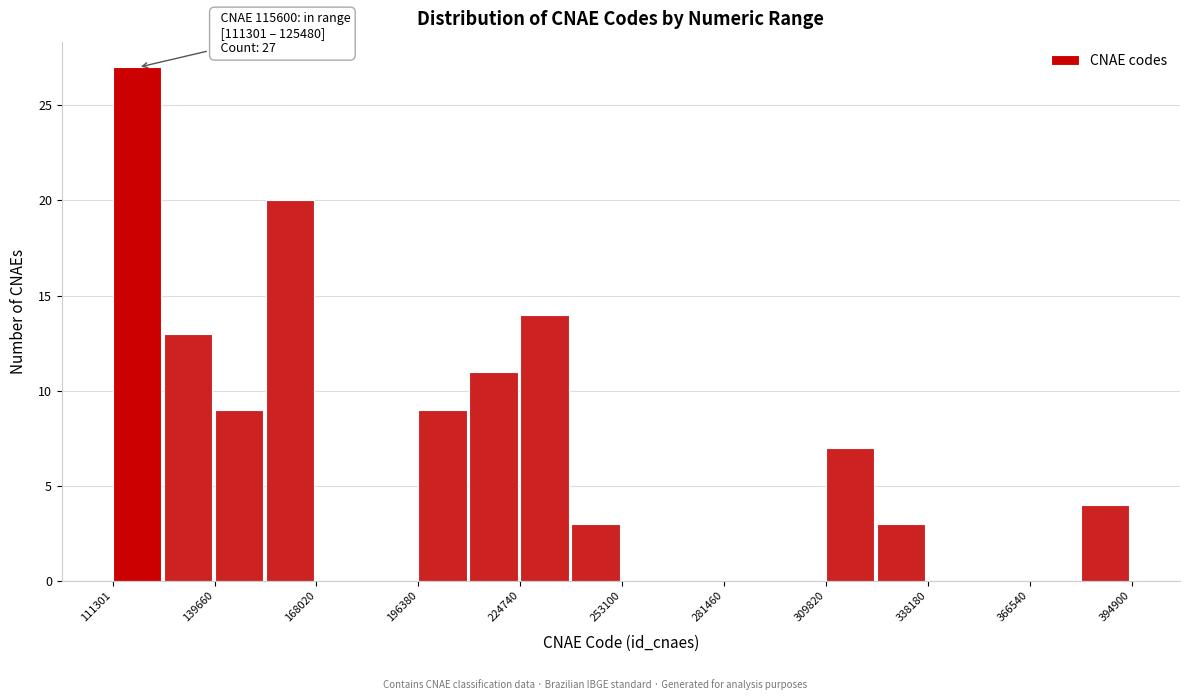

Around what value on the x-axis is the tallest bar? Give the approximate position of its centre, as read against the axis.

120000